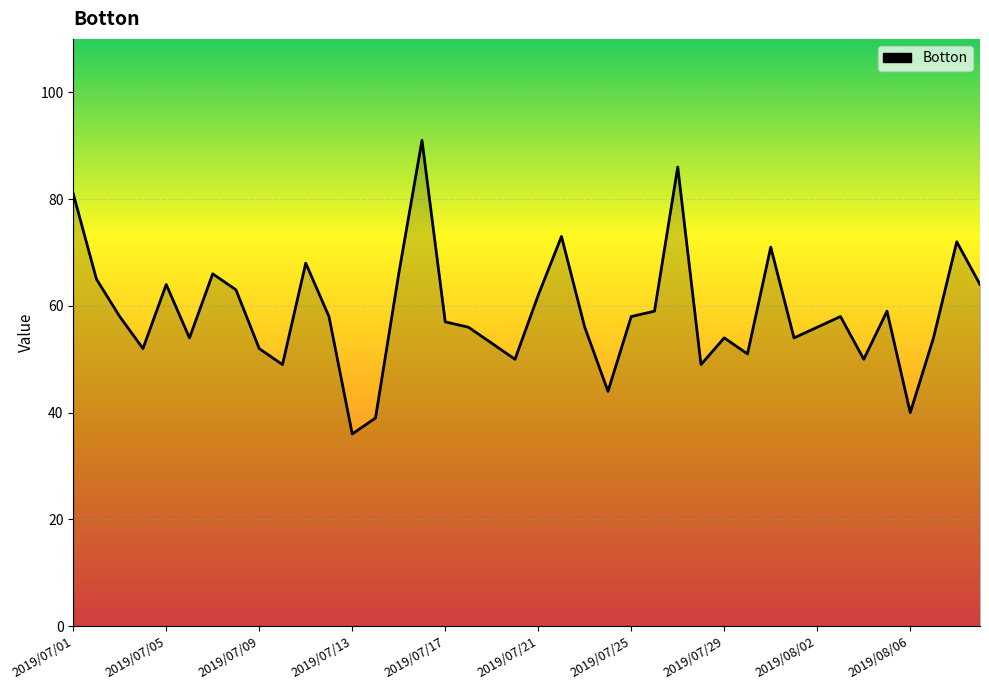

What is the smallest value displayed?

36